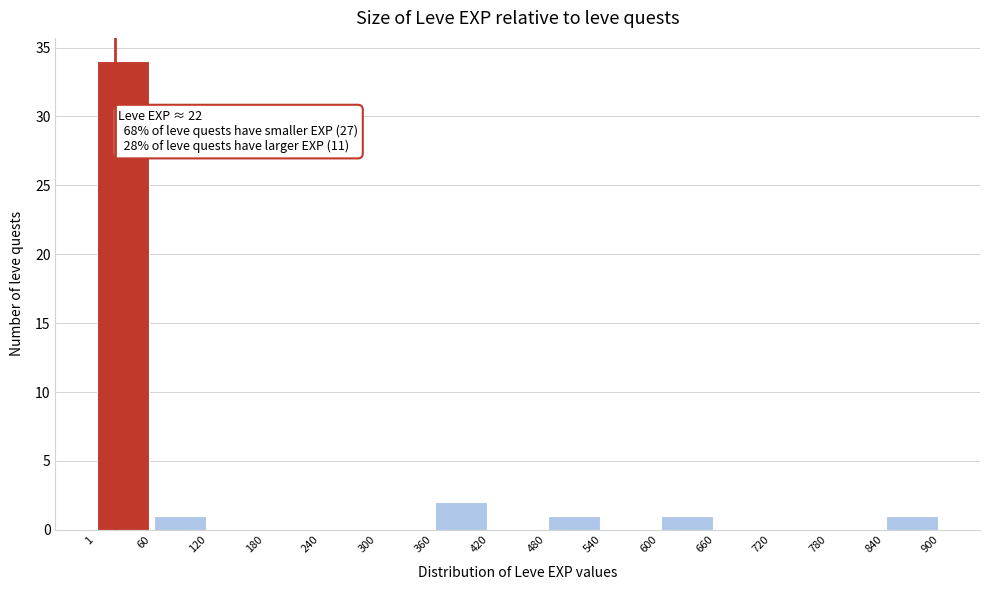

Which range on the x-axis has the tallest bar?

1 to 60